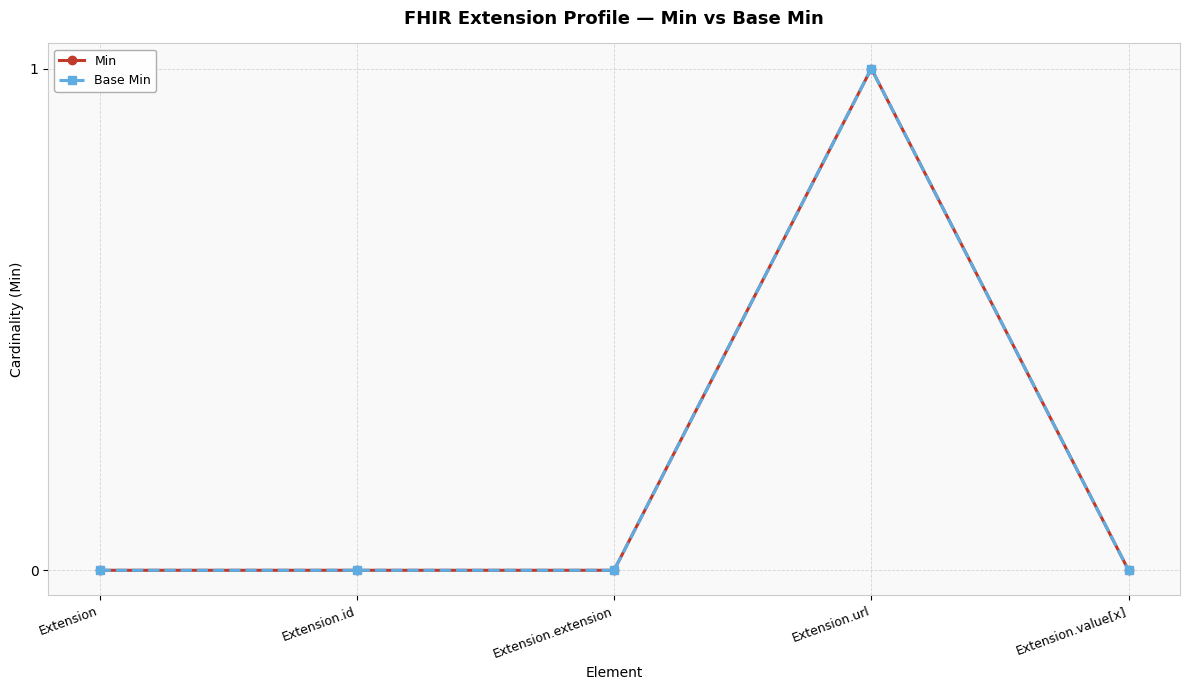

True or false: Min and Base Min cross at least once.

False